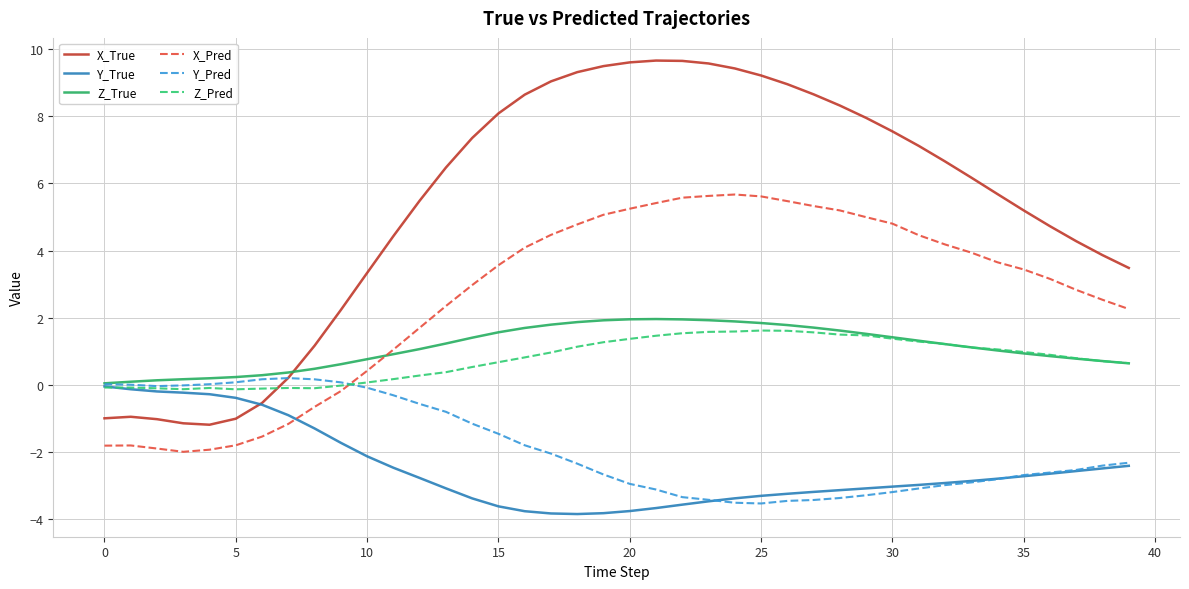

How many lines are shown in the chart?

6